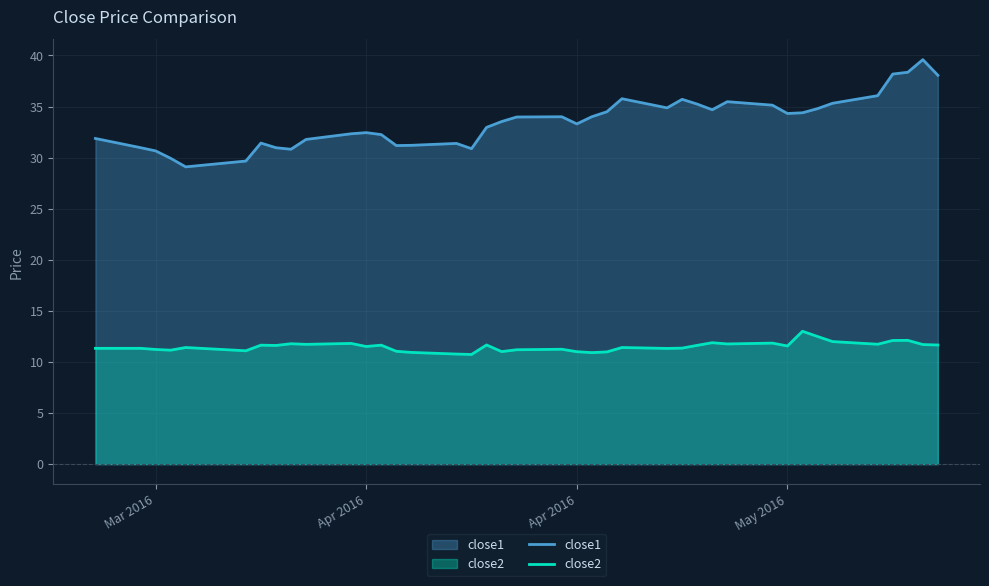

Does the chart display data point markers on the line(s)?

No